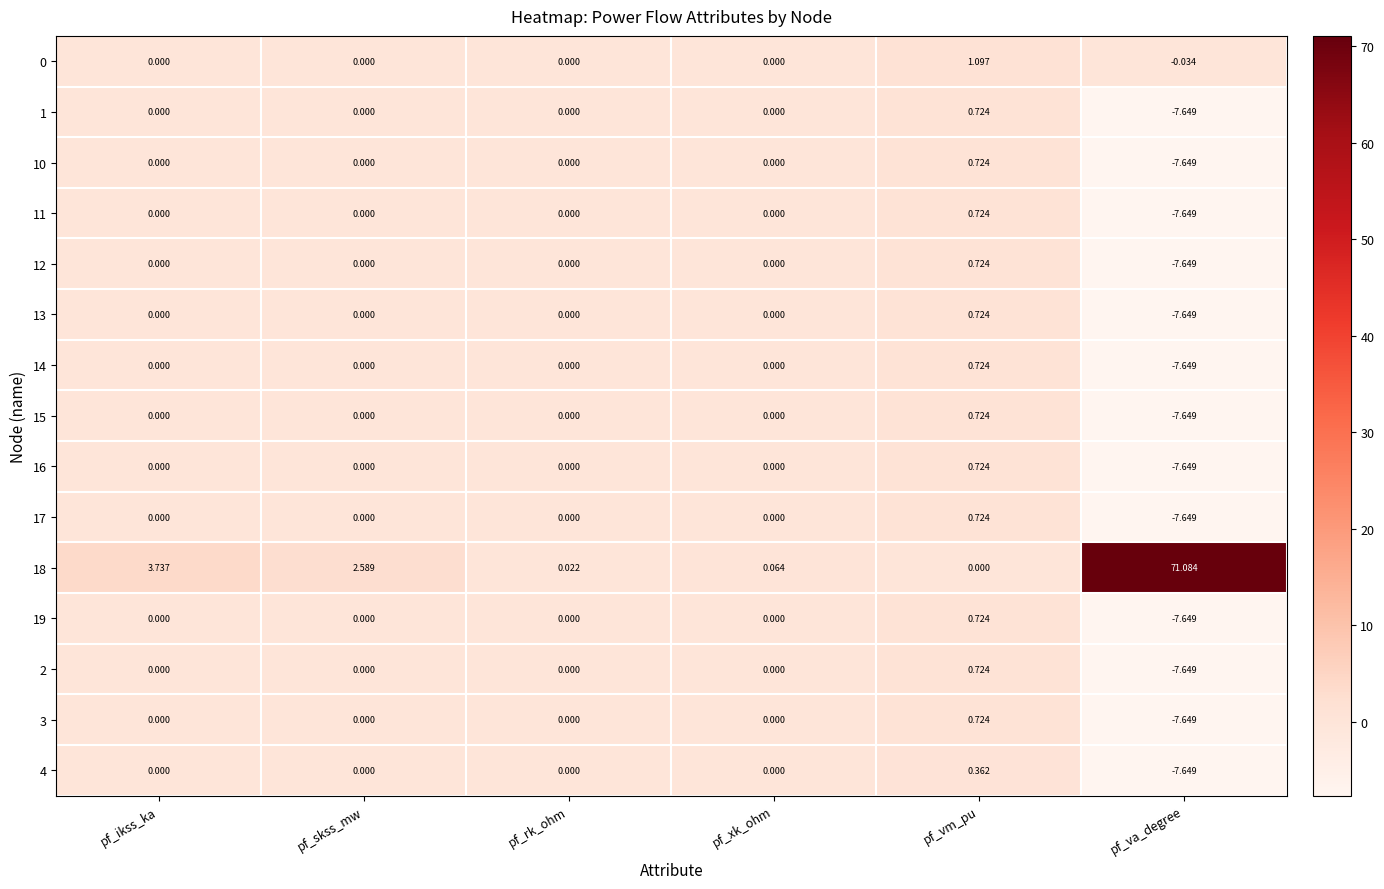

At which label is 18 closest to 35?

pf_ikss_ka